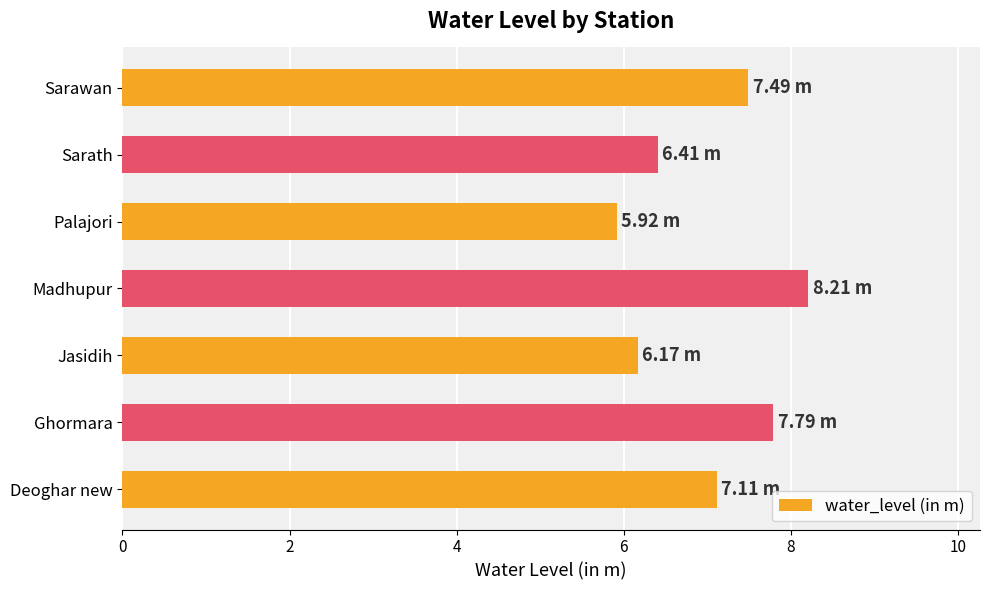

List the labels in order of value, smallest first.

Palajori, Jasidih, Sarath, Deoghar new, Sarawan, Ghormara, Madhupur